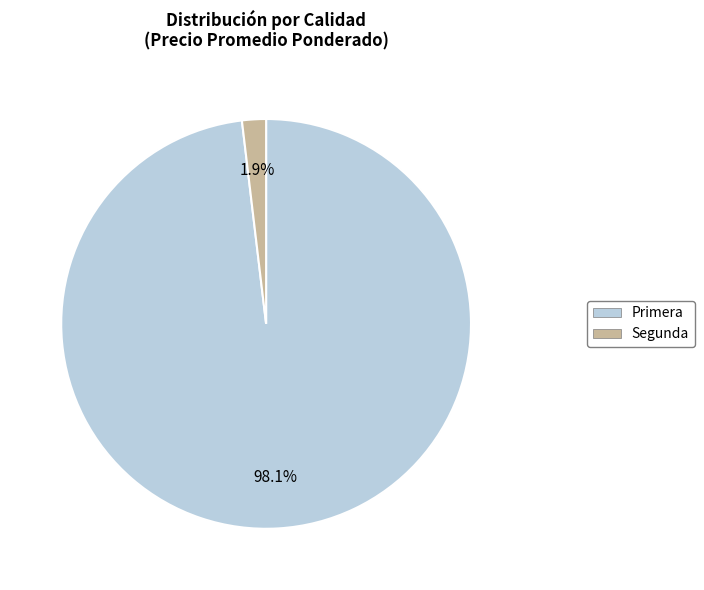

To the nearest percent, what is the difference between the Segunda and Primera slice percentages?

96%